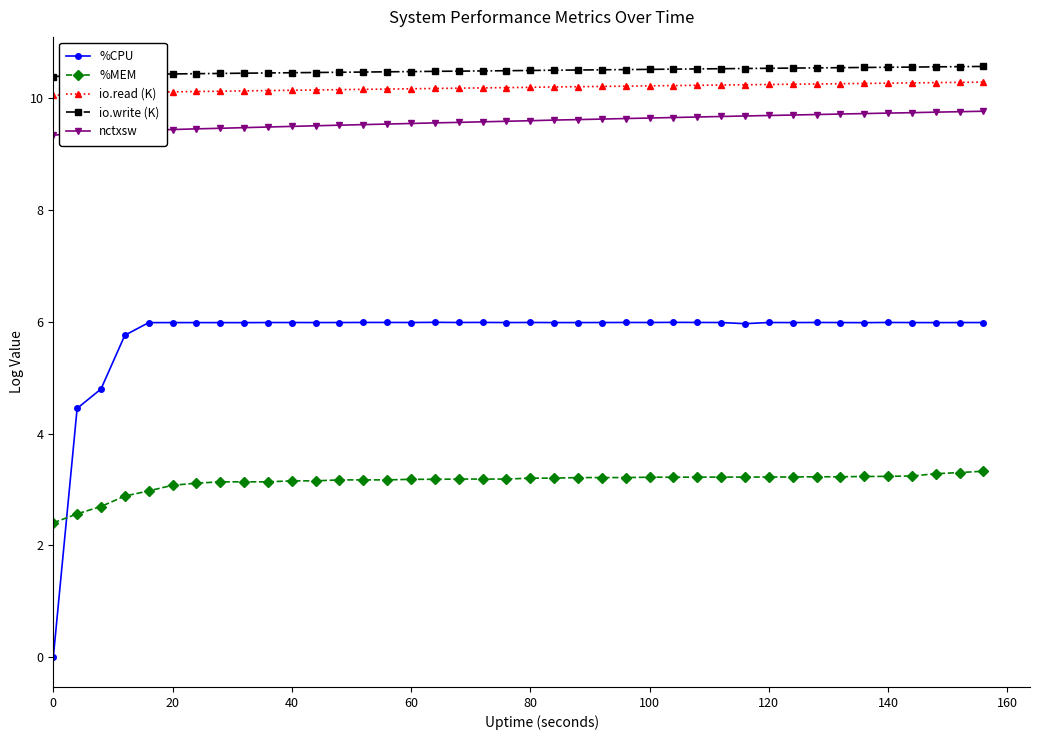

What is the maximum value for %MEM?

3.3